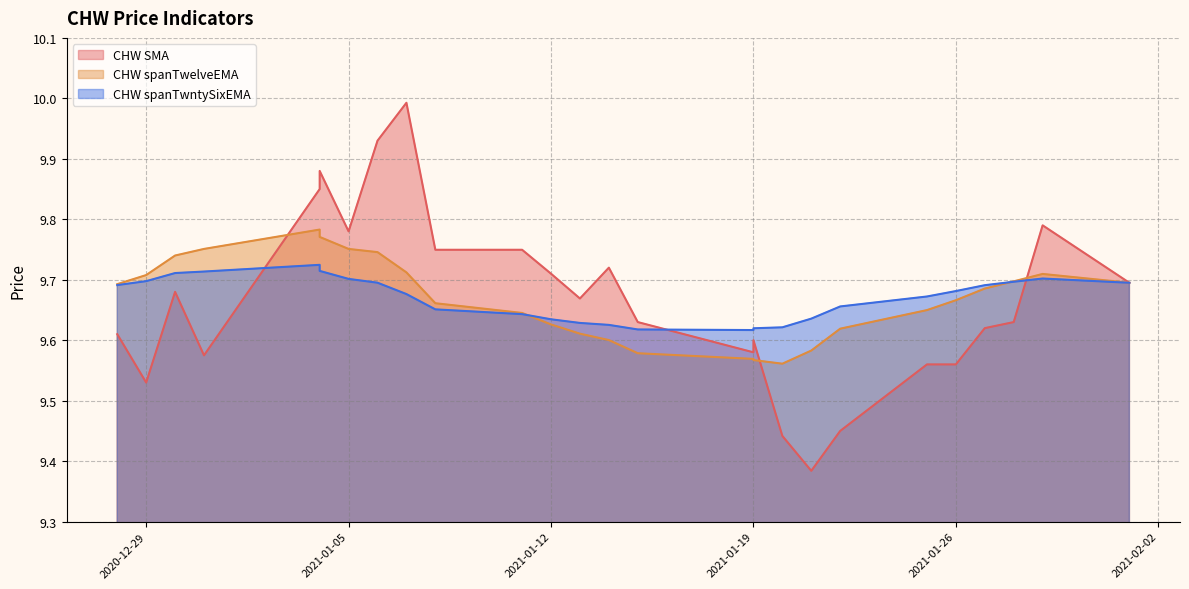

The CHW SMA series shows 9.6 at 2021-01-28. True or false?

True